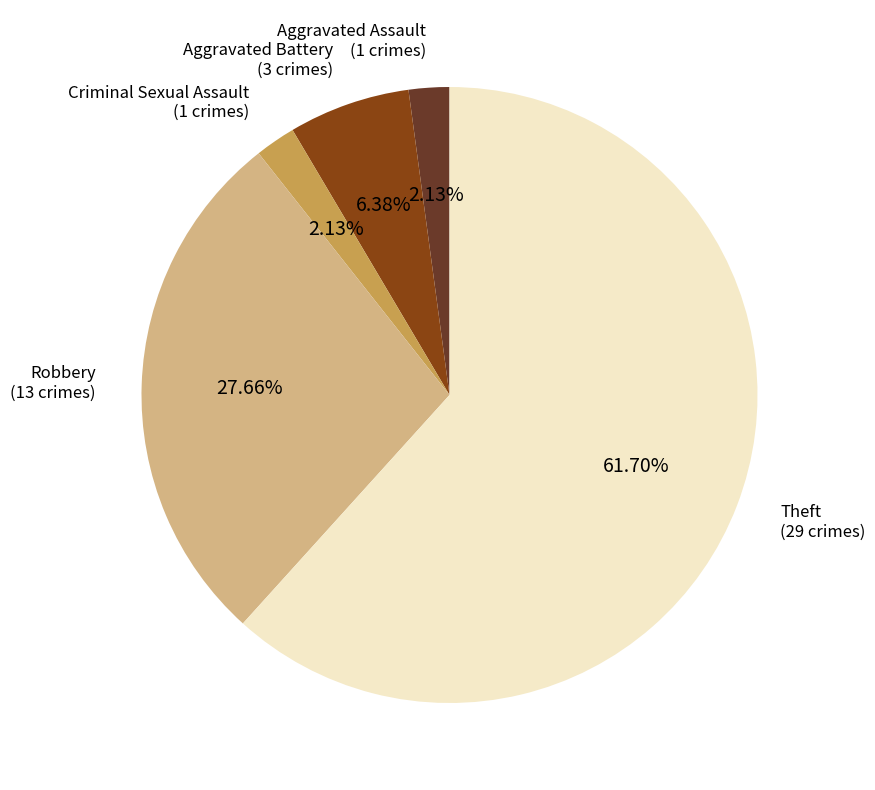

To the nearest percent, what is the average slice percentage?

20%